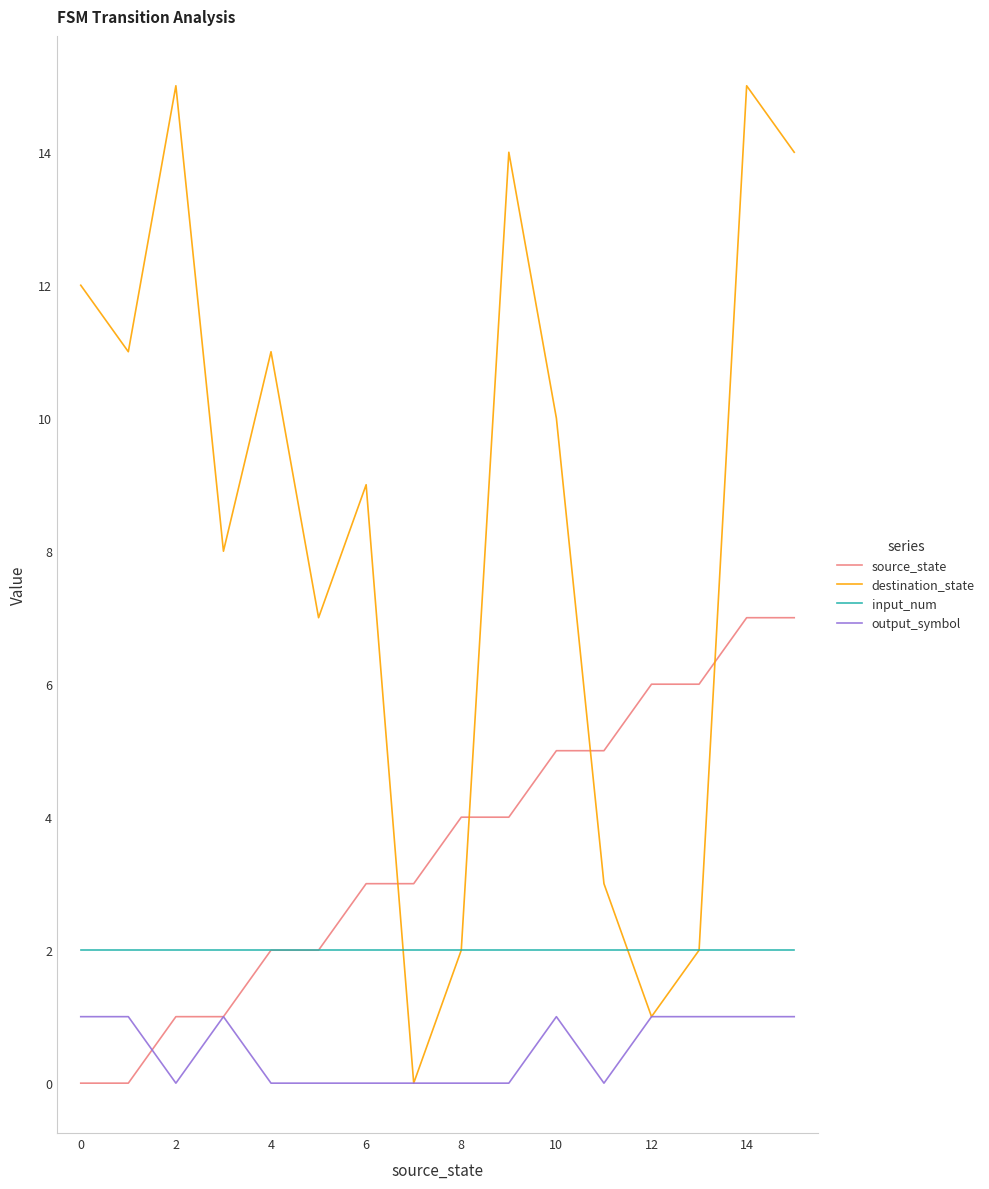

Which series has the largest total across all categories?

destination_state